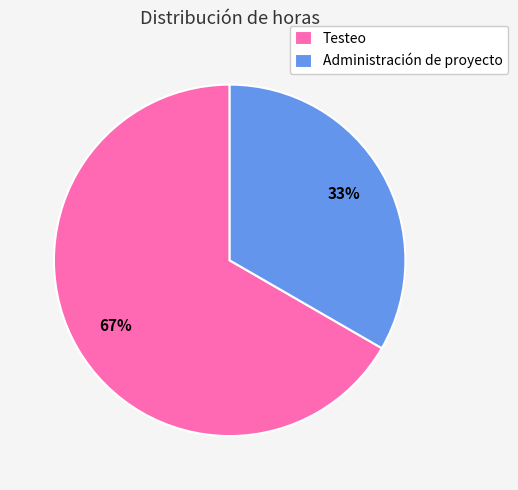

Which has a higher value, Administración de proyecto or Testeo?

Testeo